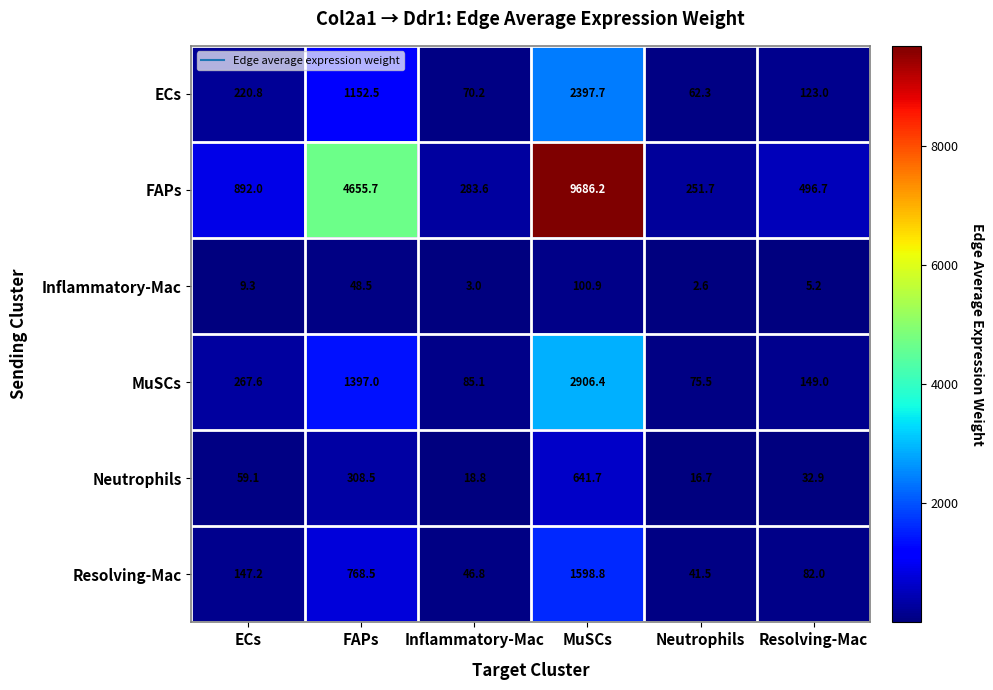

At which label does ECs reach its minimum?

Neutrophils